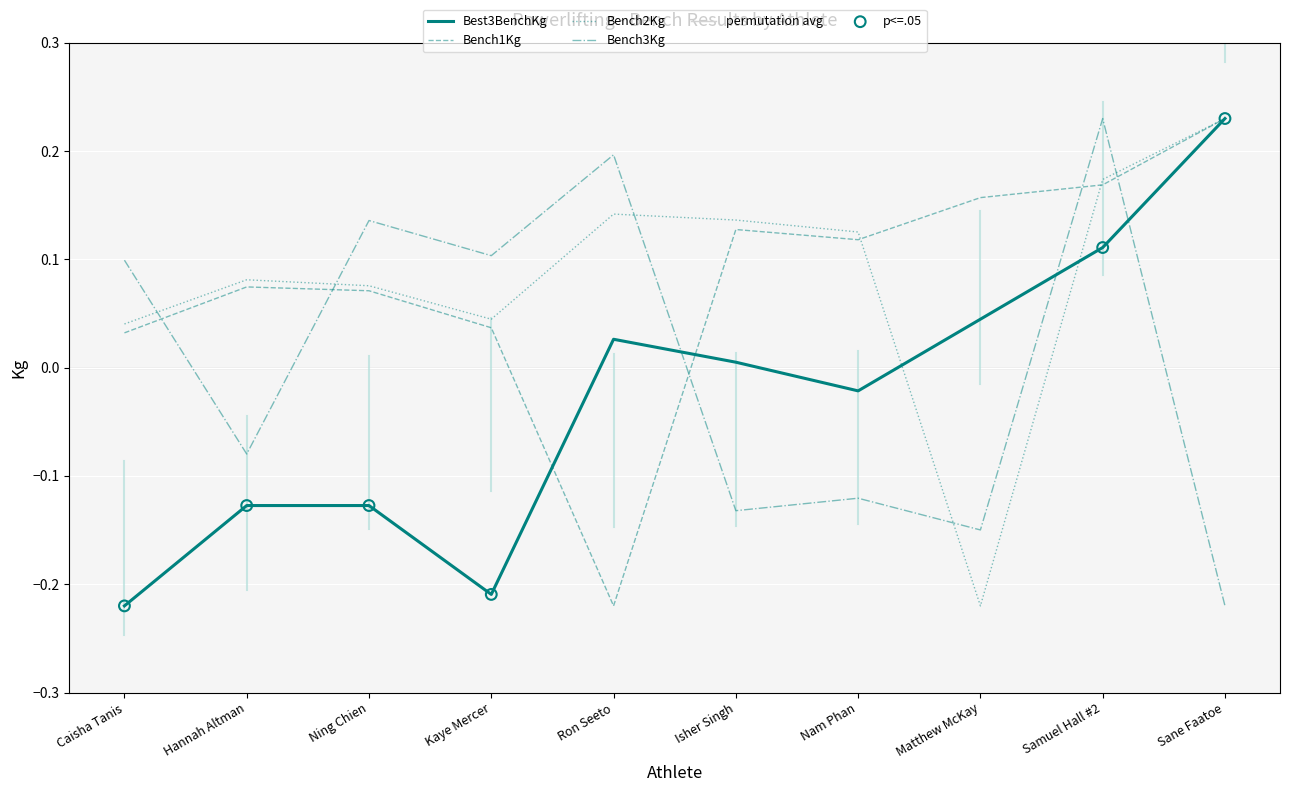

What are all the series names shown in the legend?

Bench1Kg, Bench2Kg, Bench3Kg, Best3BenchKg